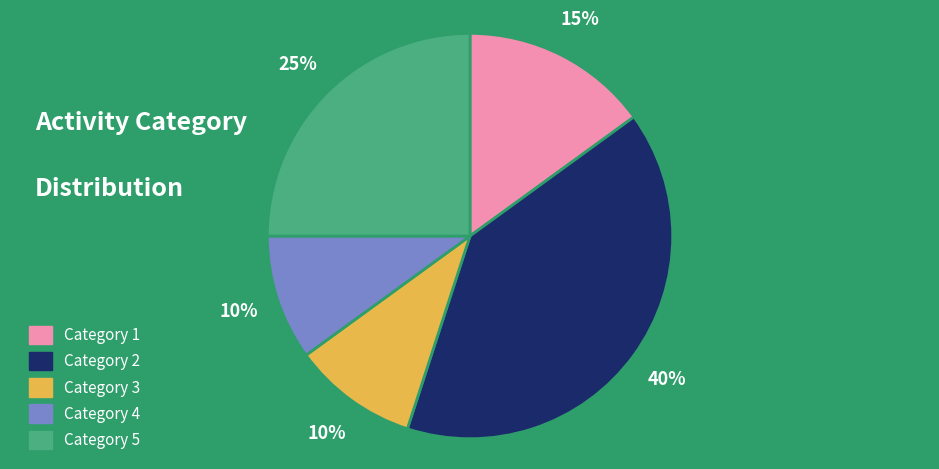

Is the sum of Category 1 and Category 4 greater than half?

No